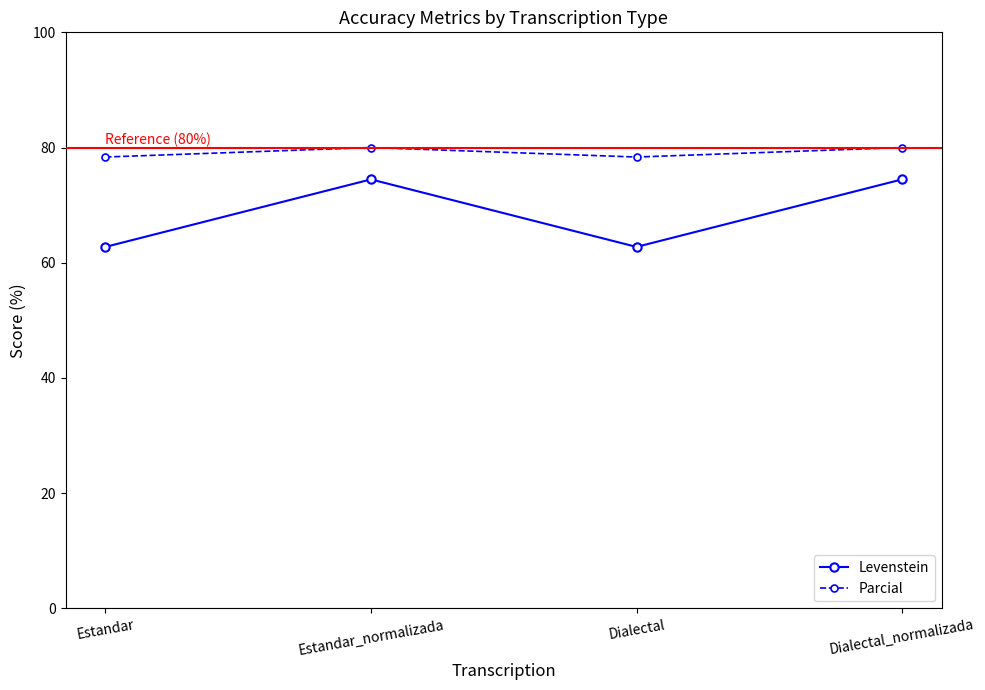

True or false: Parcial and Levenstein cross at least once.

False